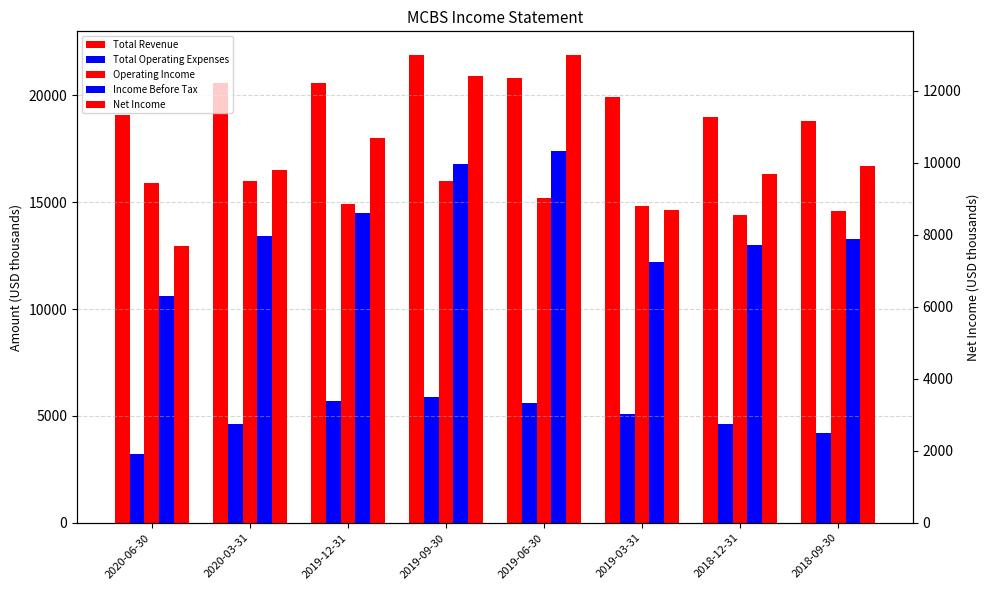

What is the maximum value shown in the chart?

21900